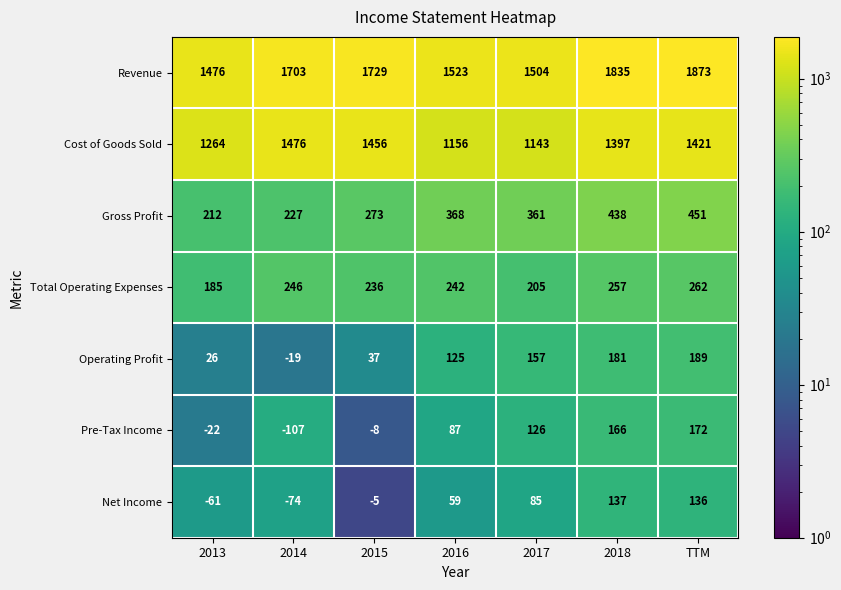

Rank the series by their maximum value, from lowest to highest.

Net Income, Pre-Tax Income, Operating Profit, Total Operating Expenses, Gross Profit, Cost of Goods Sold, Revenue